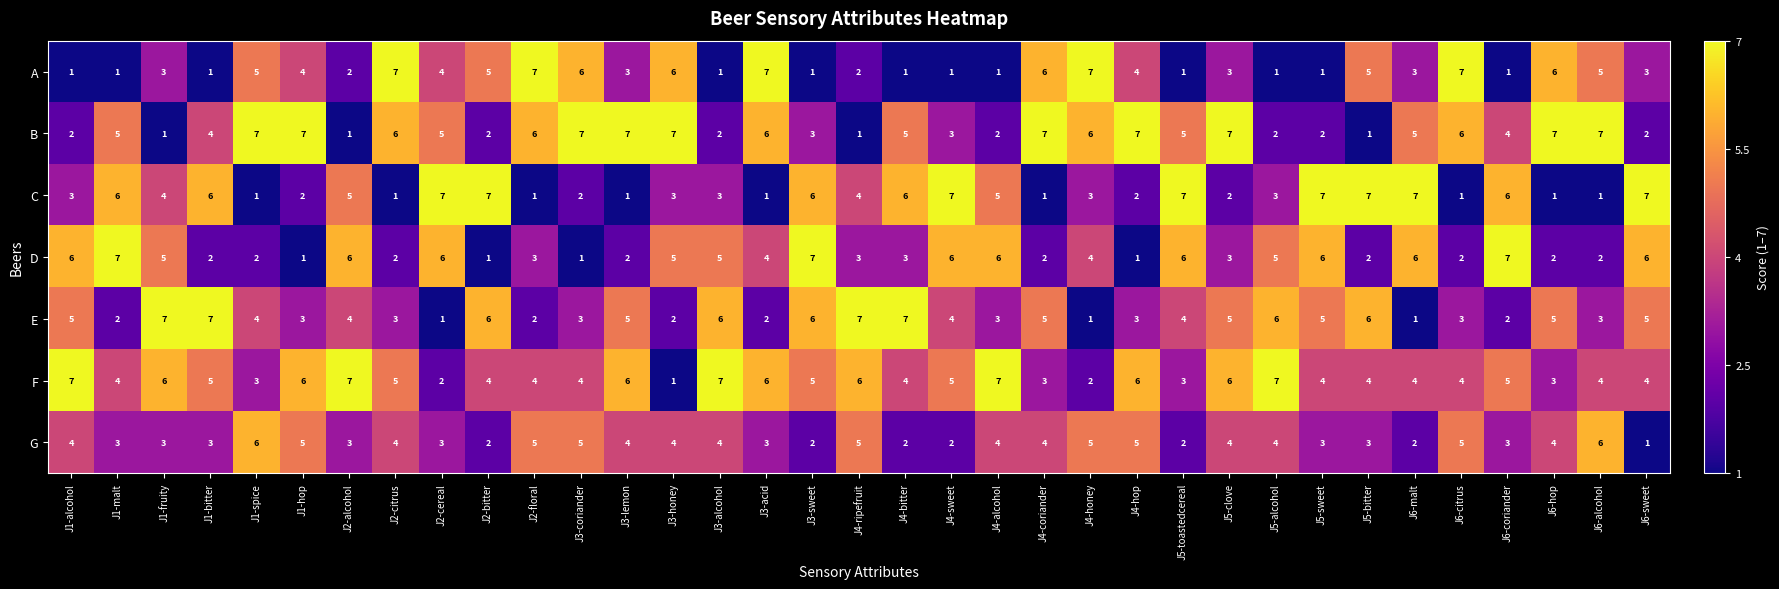

Is the value of A at J2-citrus greater than the value of G at J3-coriander?

Yes